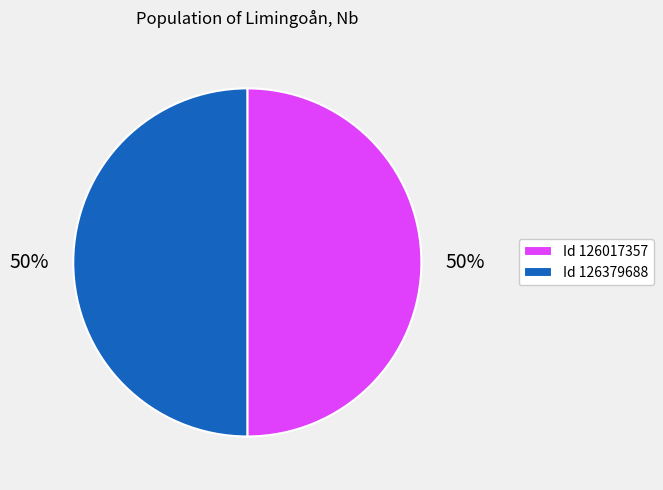

Count the number of slices in the pie.

2